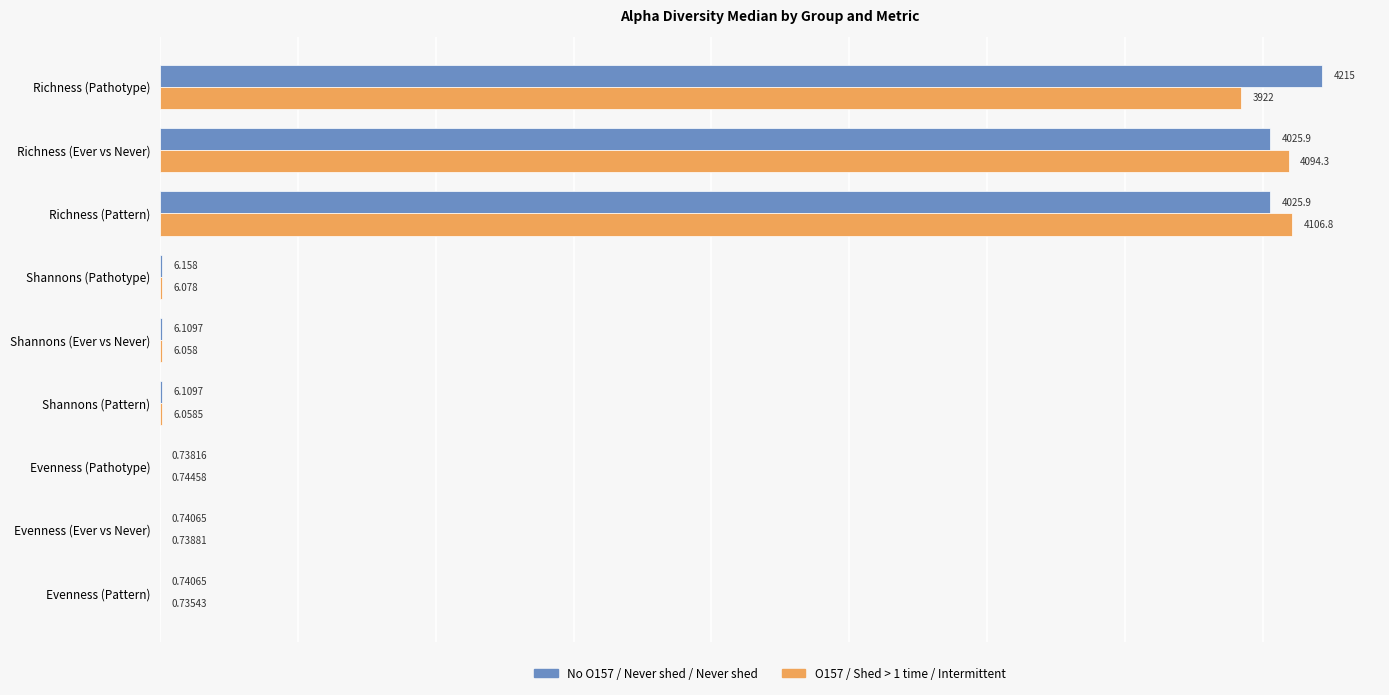

At which label does O157 / Shed > 1 time / Intermittent reach its peak?

Richness (Pattern)